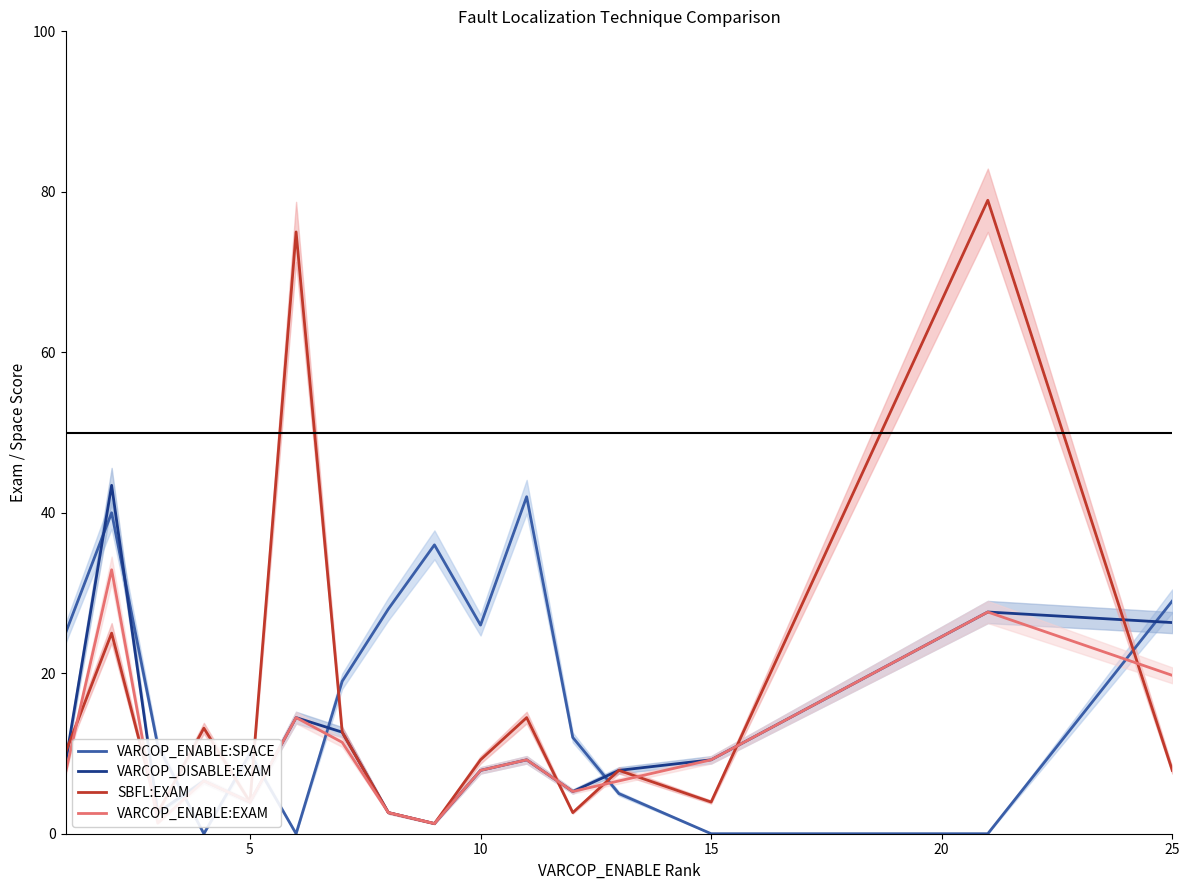

What is the highest value of the VARCOP_DISABLE:EXAM series?

43.4